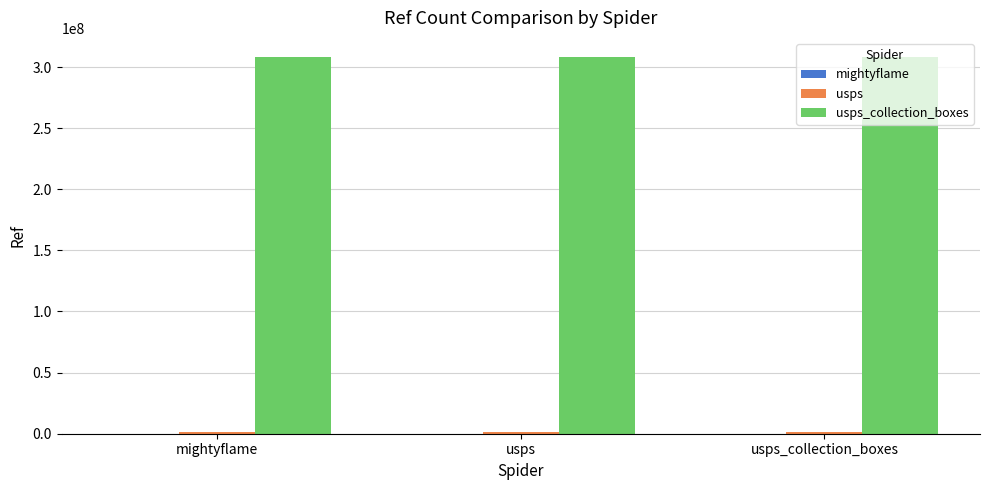

What is the average value of the mightyflame series?

5311